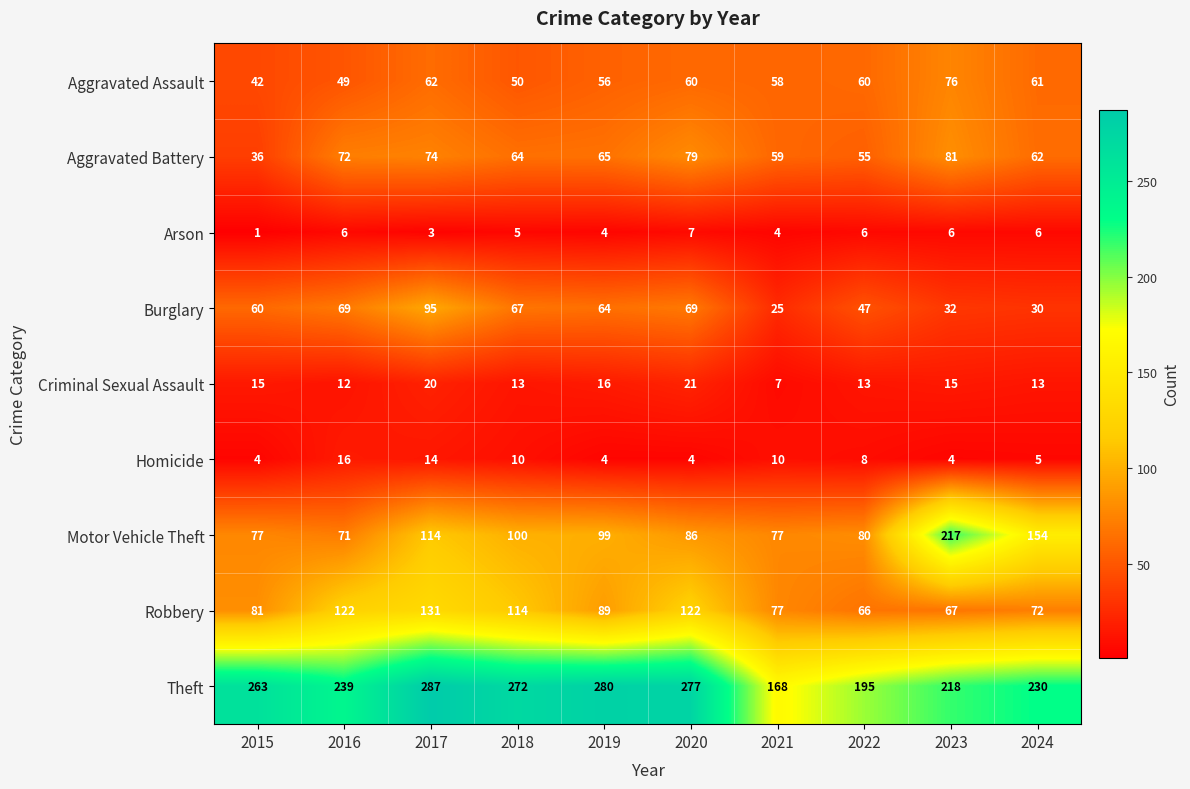

Rank the series by their maximum value, from lowest to highest.

Arson, Homicide, Criminal Sexual Assault, Aggravated Assault, Aggravated Battery, Burglary, Robbery, Motor Vehicle Theft, Theft